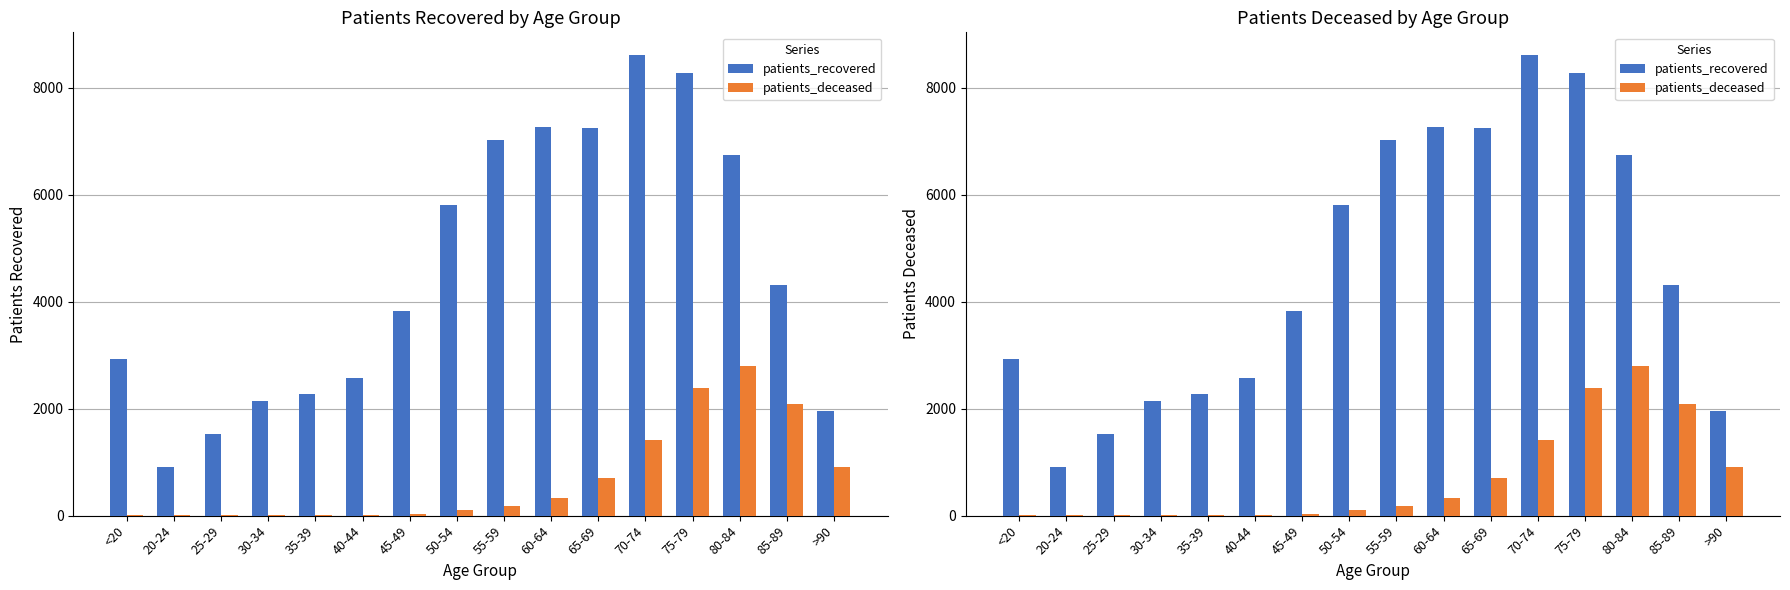

How many distinct data groups are displayed?

2